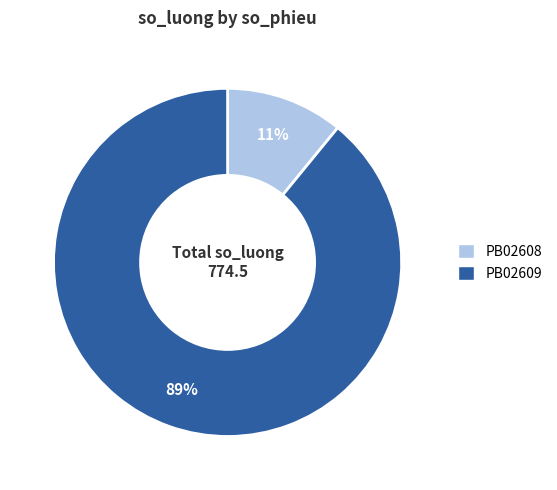

Which slice is the largest?

PB02609